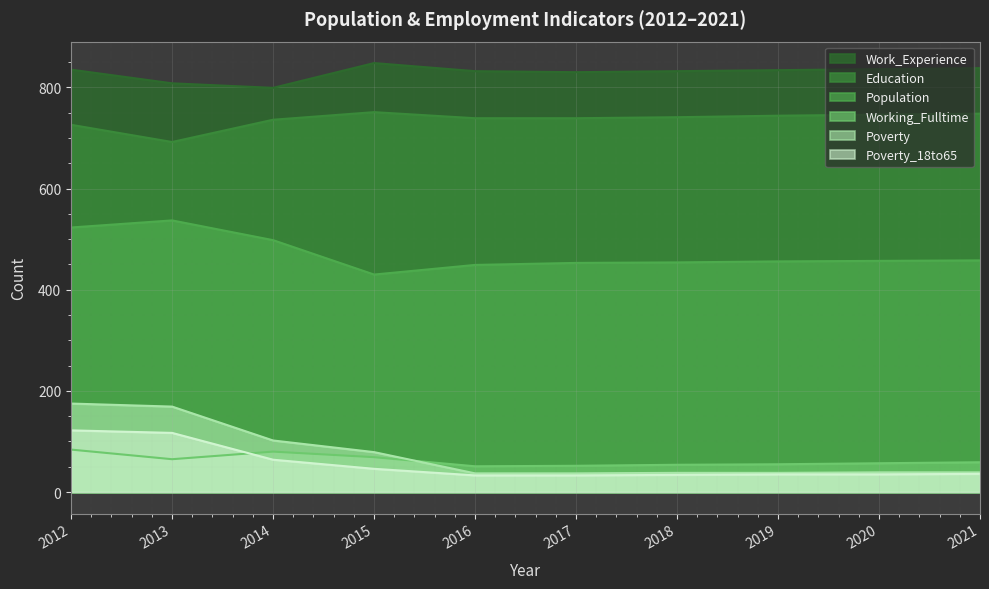

What is the value of the Population point at the 8th from the left?

456